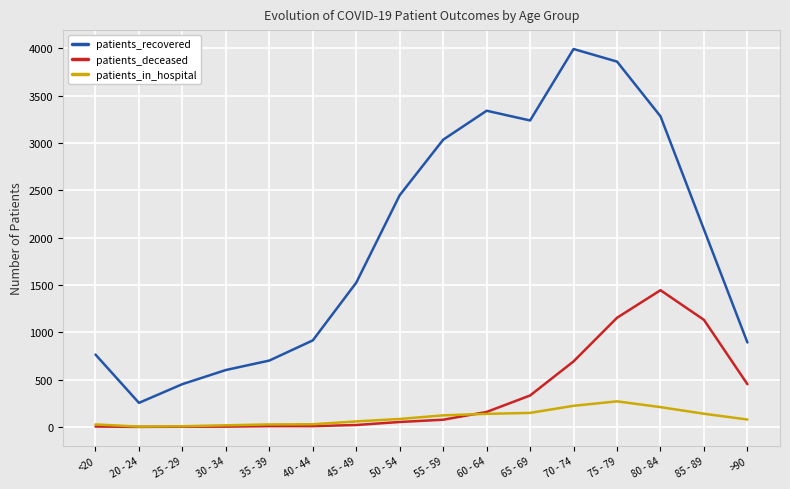

Is it true that patients_deceased equals 1131 at 85 - 89?

True